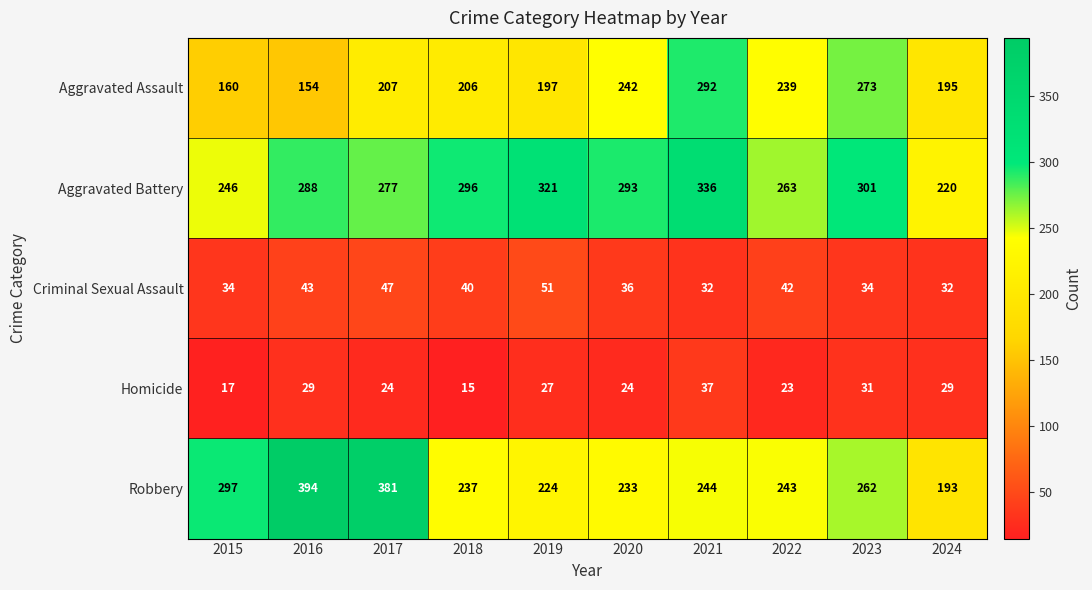

Which label corresponds to the largest value in the chart?

2016